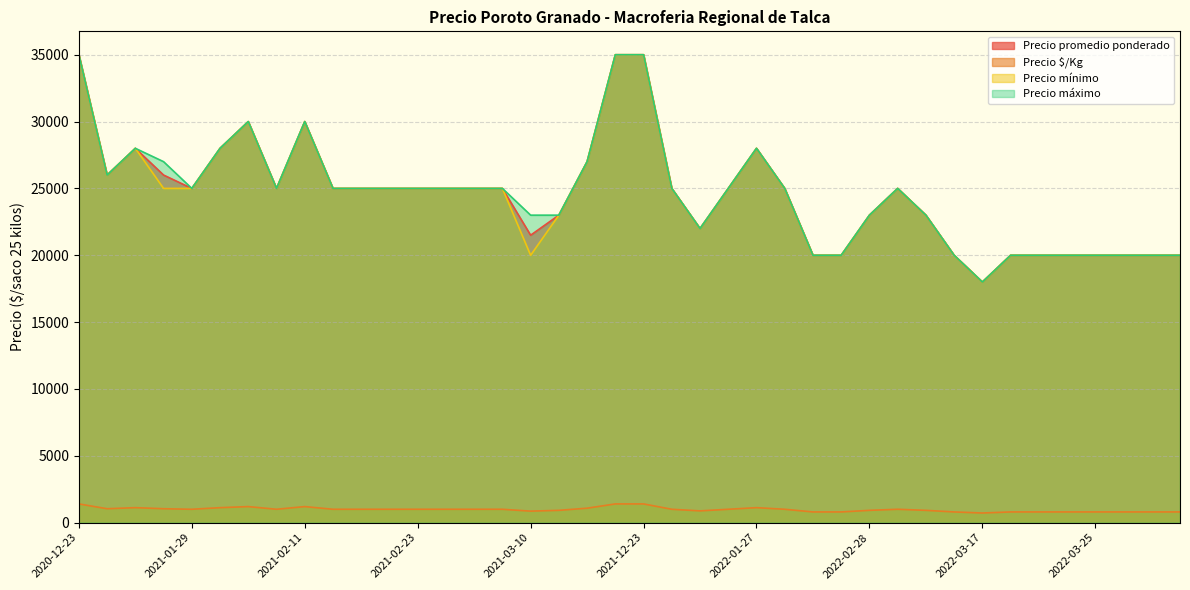

What is the difference between the Precio máximo values at 2022-03-22 and 2021-03-16?

3000